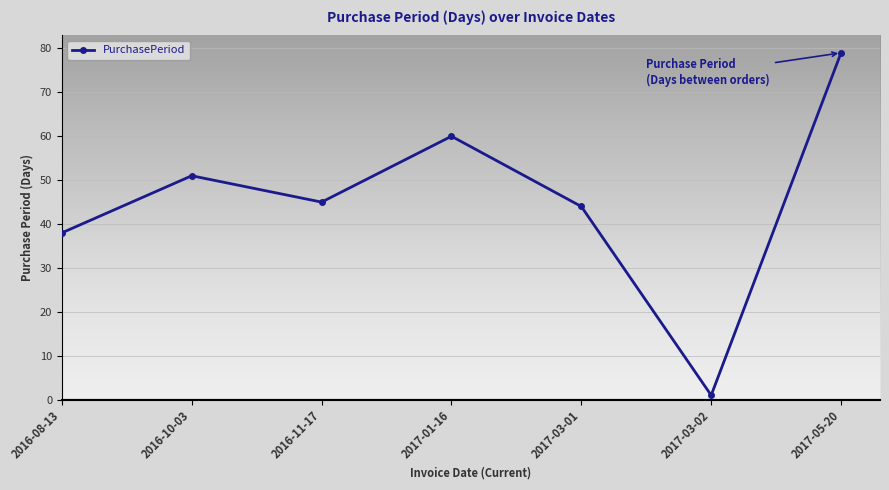

What position from the right is 2016-11-17?

5